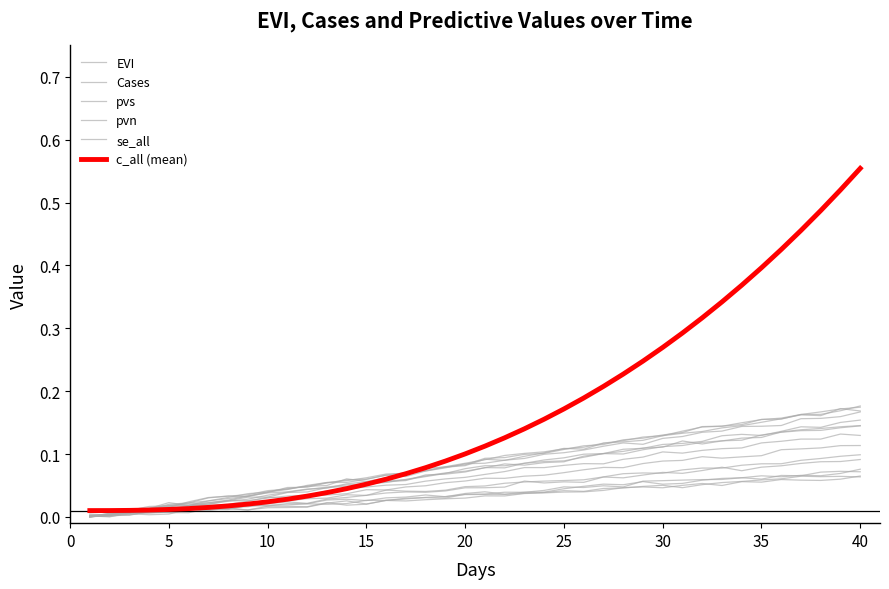

How many times do se_all and pvs cross each other?

1